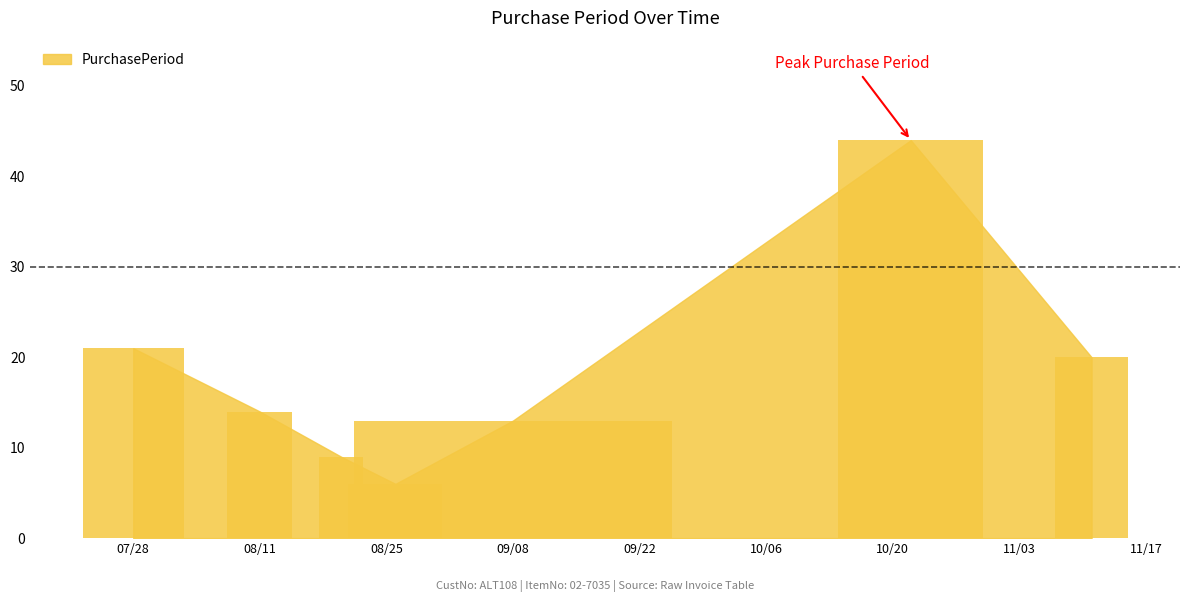

What is the sum of all values?

127